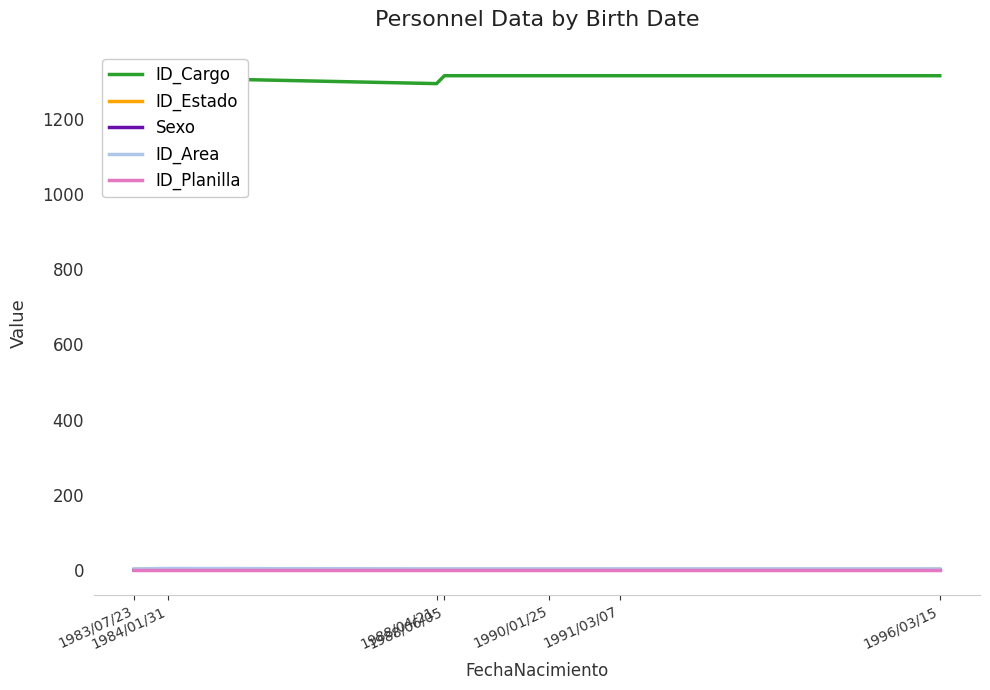

Reading left to right, what are all the values shown in this chart?

ID_Cargo: 1983/07/23=1314	1984/01/31=1308	1988/04/21=1293	1988/06/05=1314	1990/01/25=1314	1991/03/07=1314	1996/03/15=1314
ID_Estado: 1983/07/23=1	1984/01/31=2	1988/04/21=1	1988/06/05=1	1990/01/25=1	1991/03/07=1	1996/03/15=1
Sexo: 1983/07/23=0	1984/01/31=1	1988/04/21=0	1988/06/05=0	1990/01/25=0	1991/03/07=1	1996/03/15=0
ID_Area: 1983/07/23=3	1984/01/31=4	1988/04/21=3	1988/06/05=3	1990/01/25=3	1991/03/07=3	1996/03/15=3
ID_Planilla: 1983/07/23=1	1984/01/31=1	1988/04/21=1	1988/06/05=1	1990/01/25=1	1991/03/07=1	1996/03/15=1